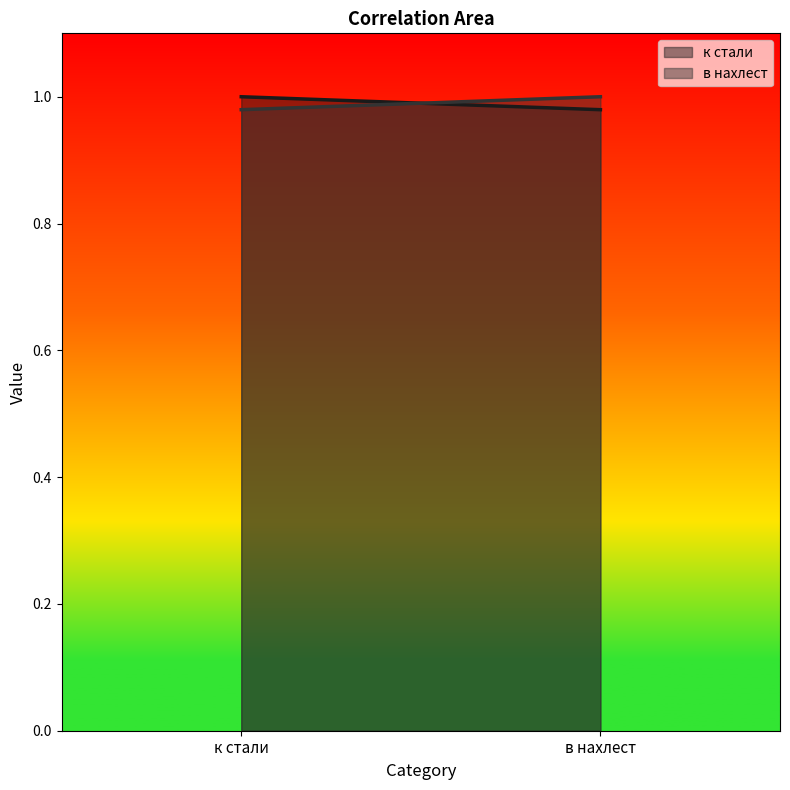

What position from the left is к стали?

1